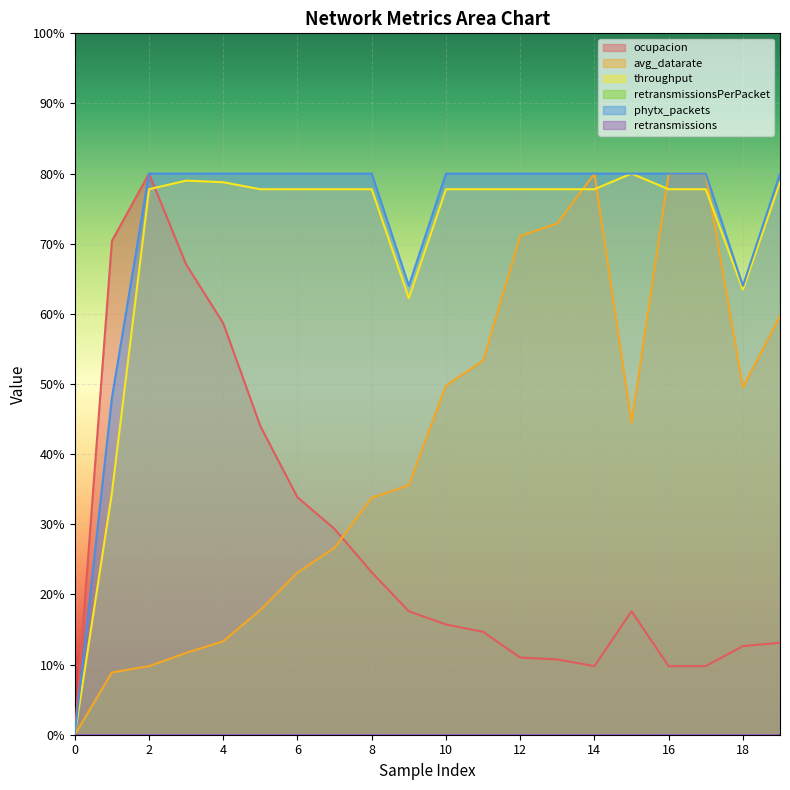

The phytx_packets series shows 1.3 at 17. True or false?

False